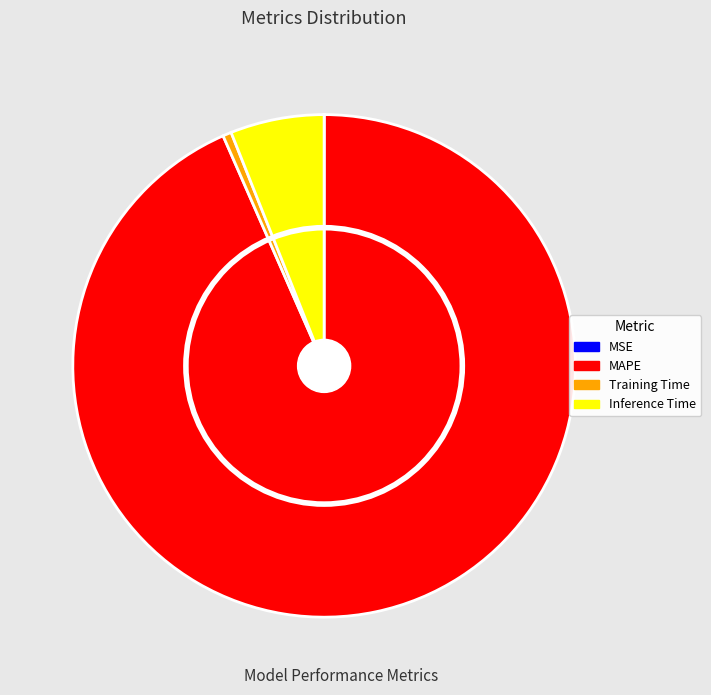

To the nearest percent, what is the average slice percentage?

25%